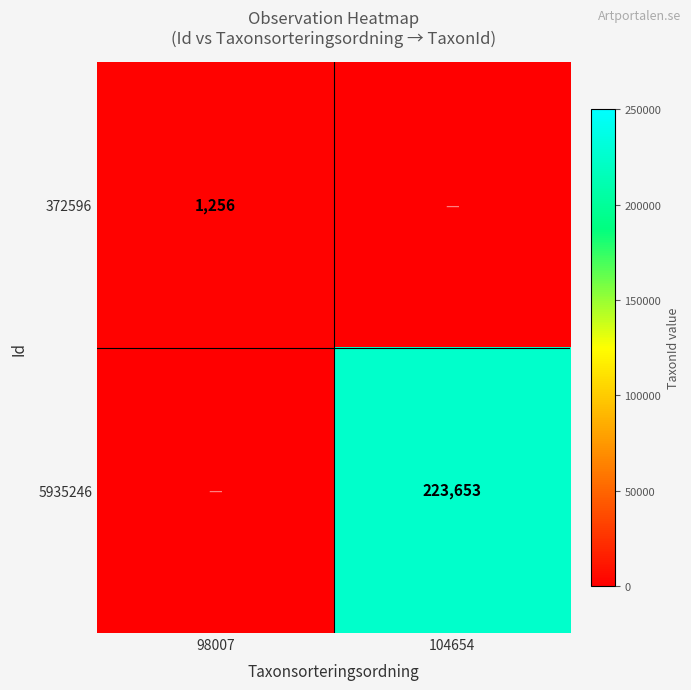

Between 104654 and 98007, which is larger?

98007